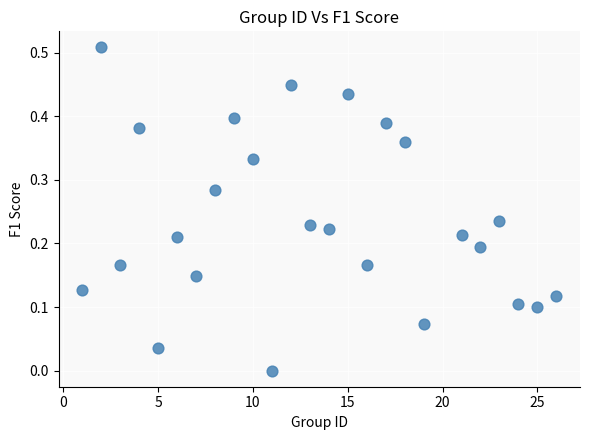

What is the range of X values (max minus min)?

25.0